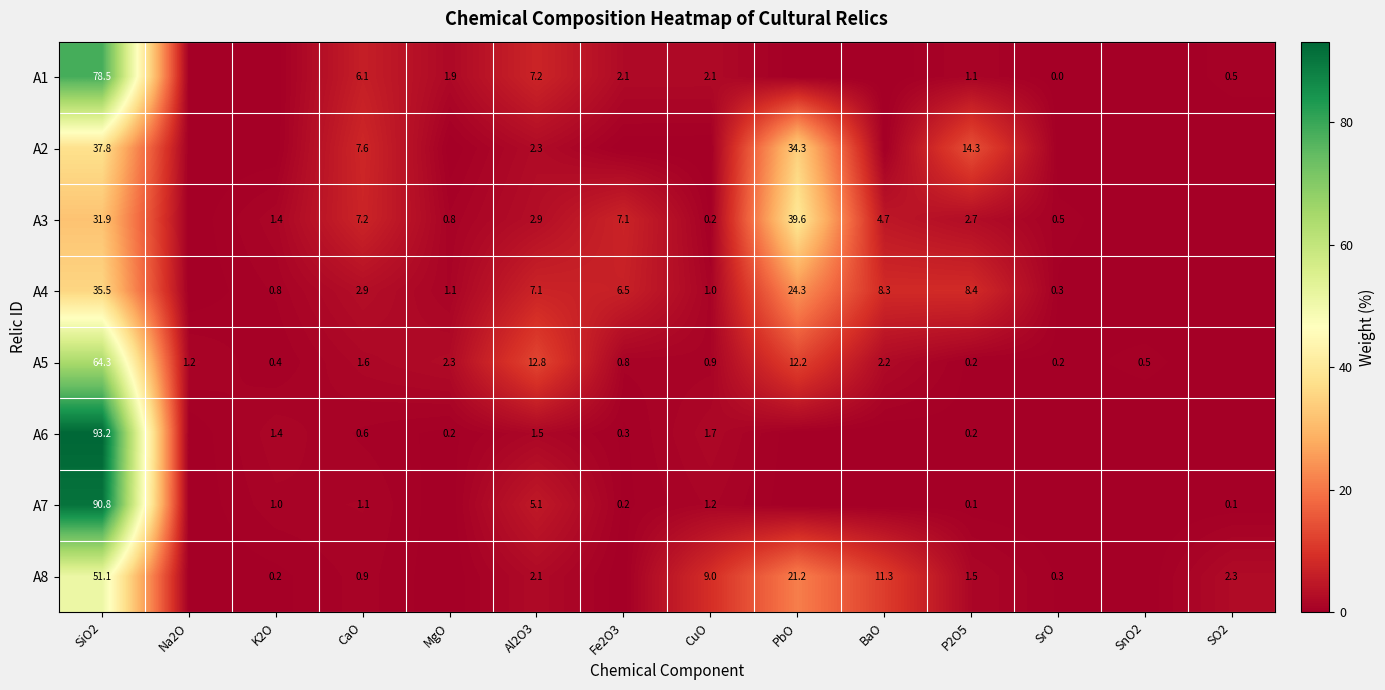

What is the spread (max minus min) of values at Al2O3?

11.3